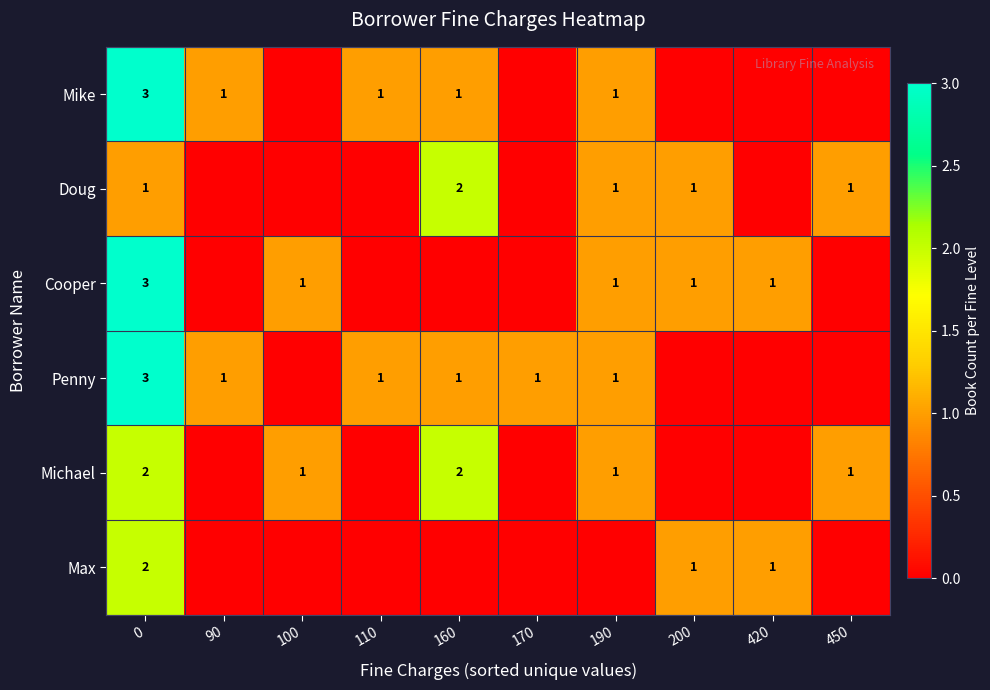

The Max series shows 1 at 200. True or false?

True